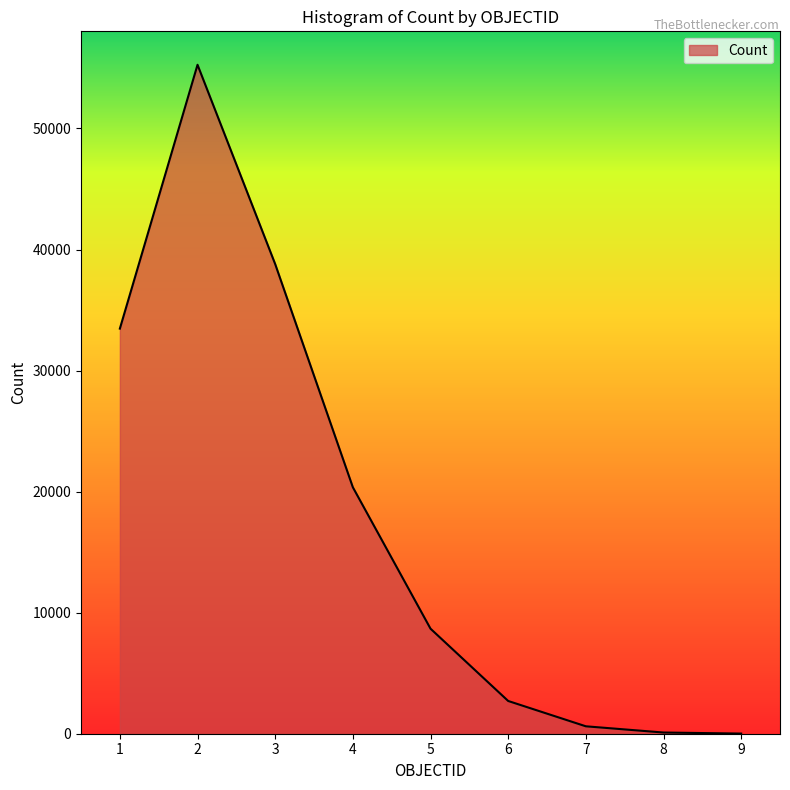

How many lines are shown in the chart?

1